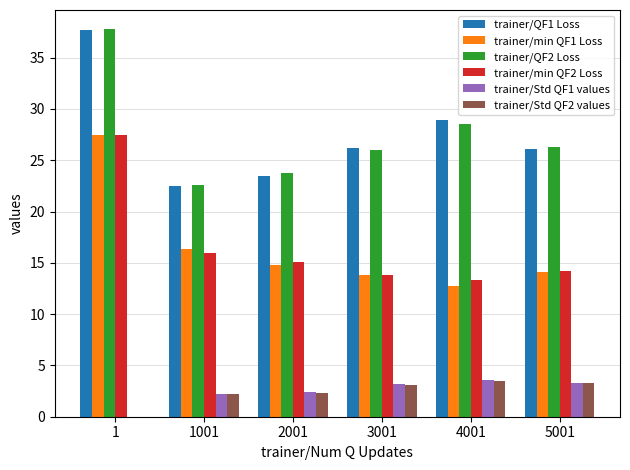

Where does the trainer/QF1 Loss series first go above 26?

1